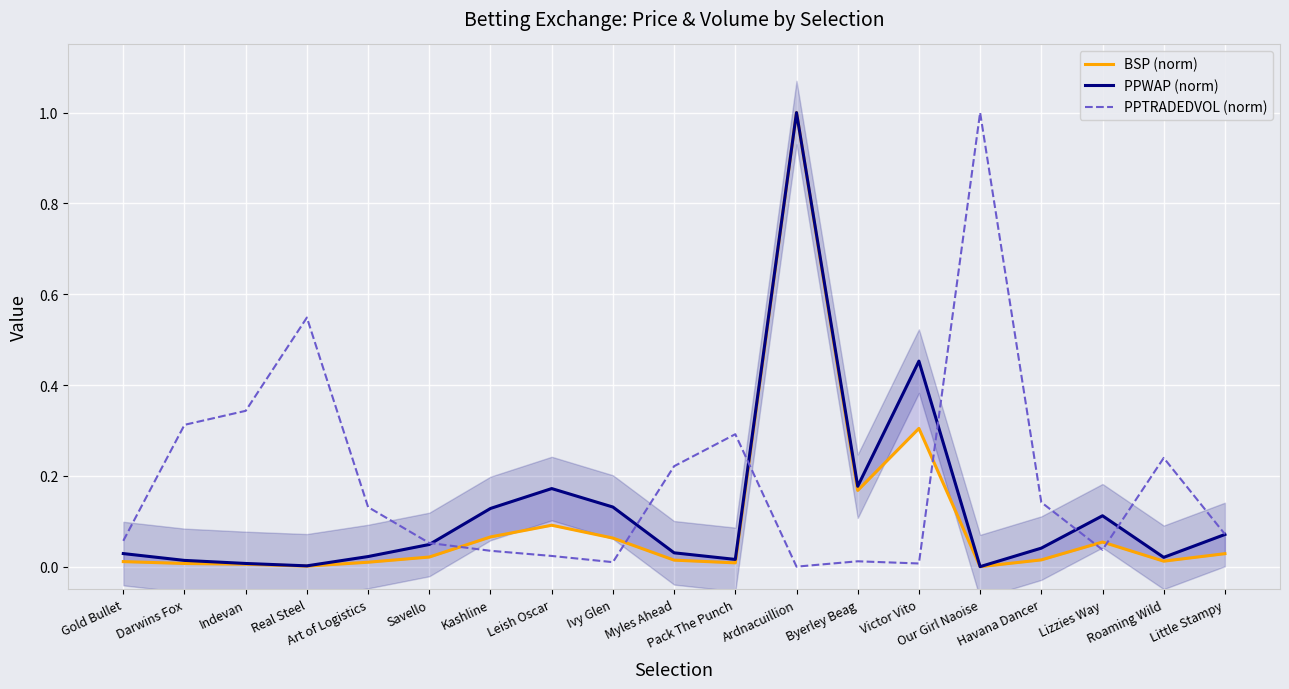

Reading right to left, transcribe all the data shown in this chart.

BSP (norm): 0.0	0.0	0.1	0.0	0.0	0.3	0.2	1.0	0.0	0.0	0.1	0.1	0.1	0.0	0.0	0.0	0.0	0.0	0.0
PPWAP (norm): 0.1	0.0	0.1	0.0	0.0	0.5	0.2	1.0	0.0	0.0	0.1	0.2	0.1	0.0	0.0	0.0	0.0	0.0	0.0
PPTRADEDVOL (norm): 0.1	0.2	0.0	0.1	1.0	0.0	0.0	0.0	0.3	0.2	0.0	0.0	0.0	0.1	0.1	0.5	0.3	0.3	0.1